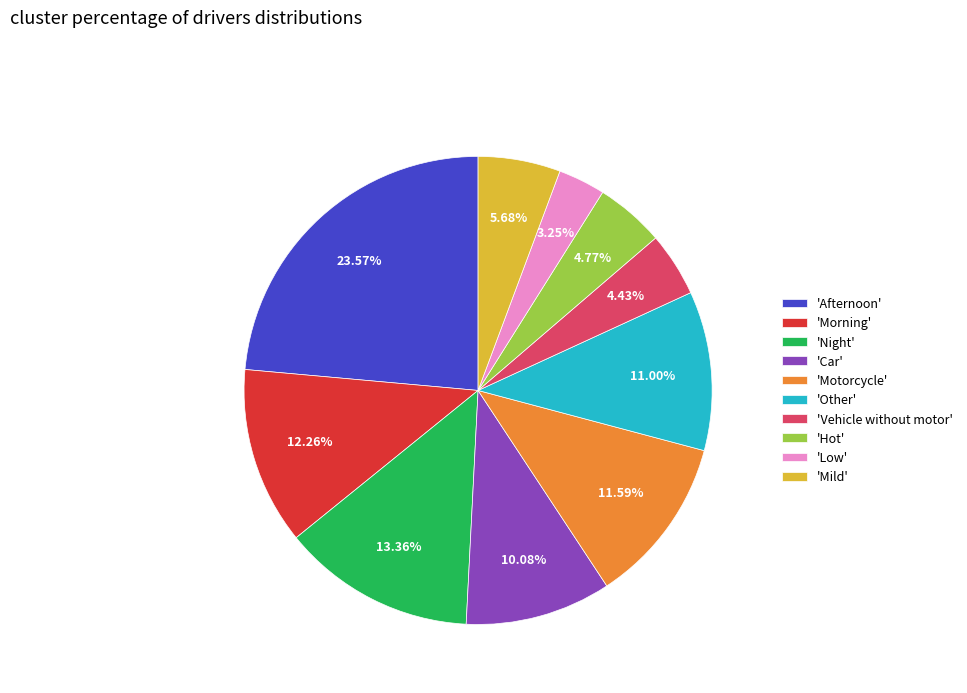

Approximately how many times larger is the value at 'Afternoon' compared to 'Other'?

2.1